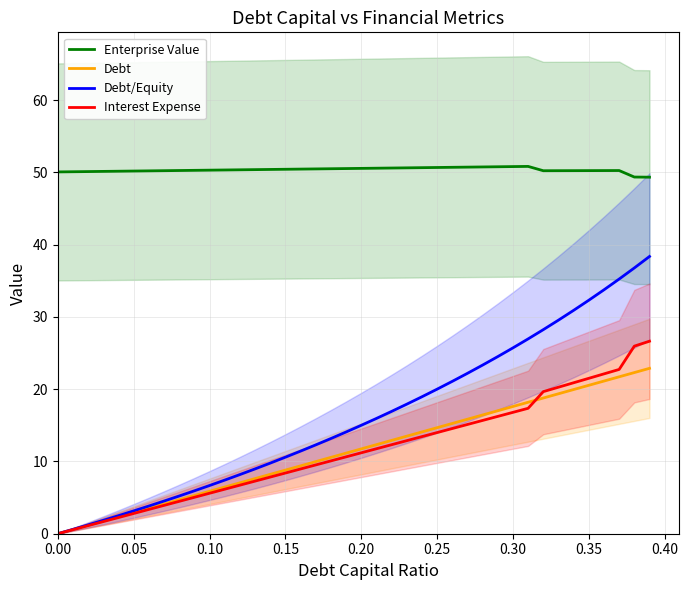

What is the greatest value displayed?

50.8